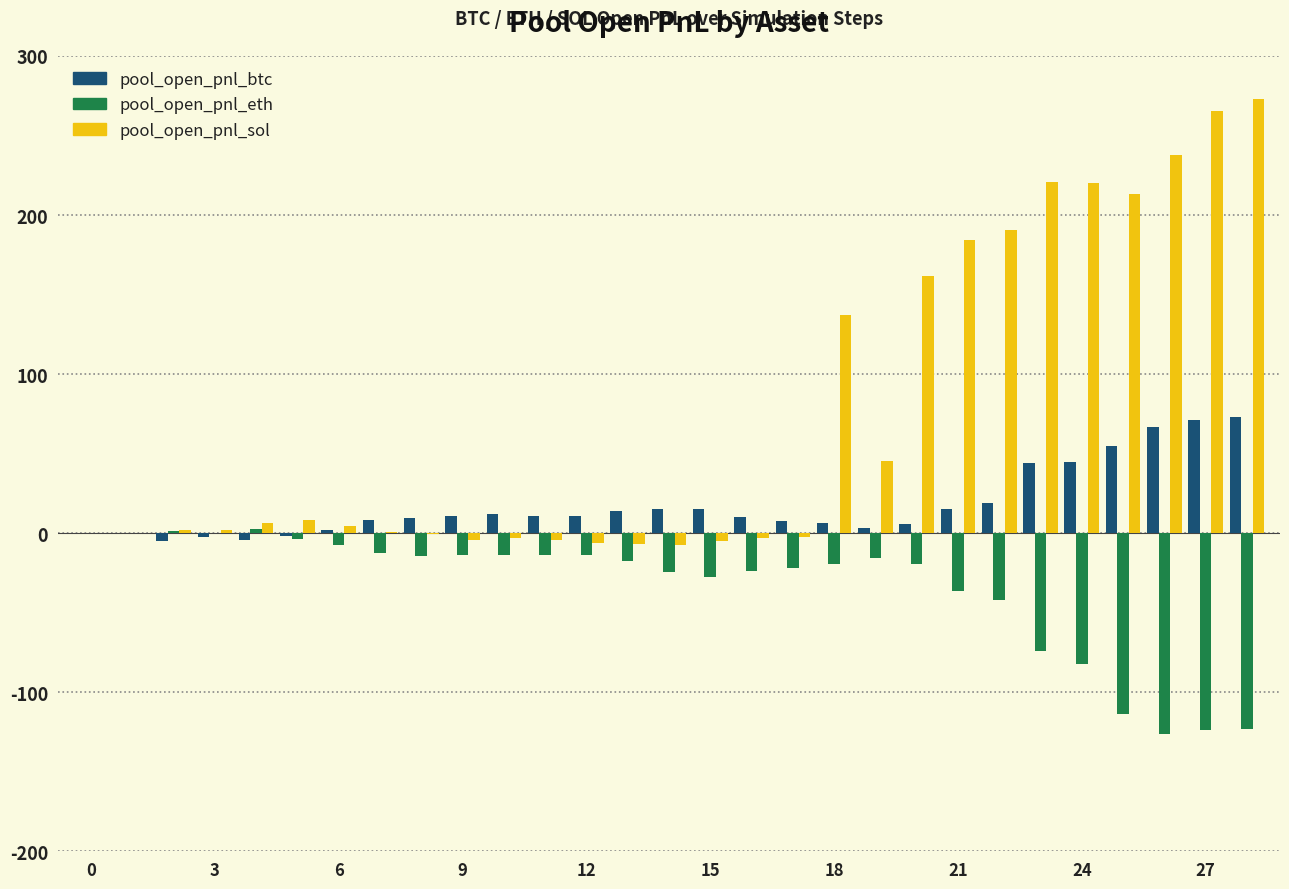

What is the greatest value displayed?

272.8